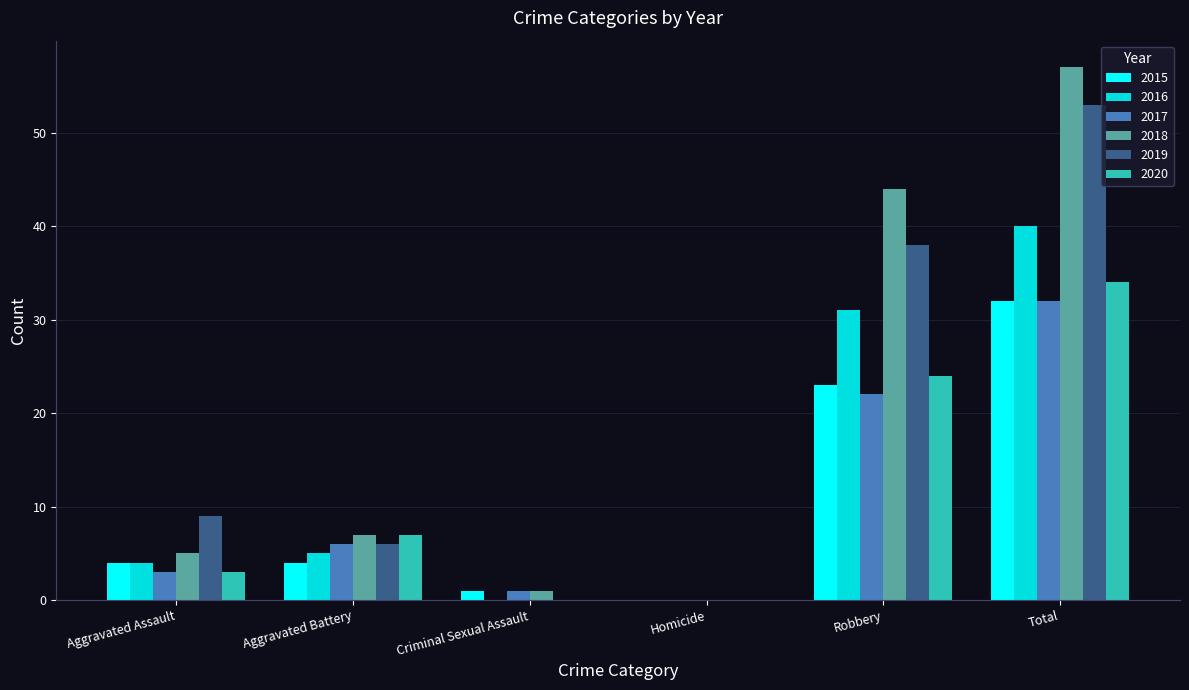

Is the value of 2016 at Aggravated Battery greater than the value of 2019 at Robbery?

No